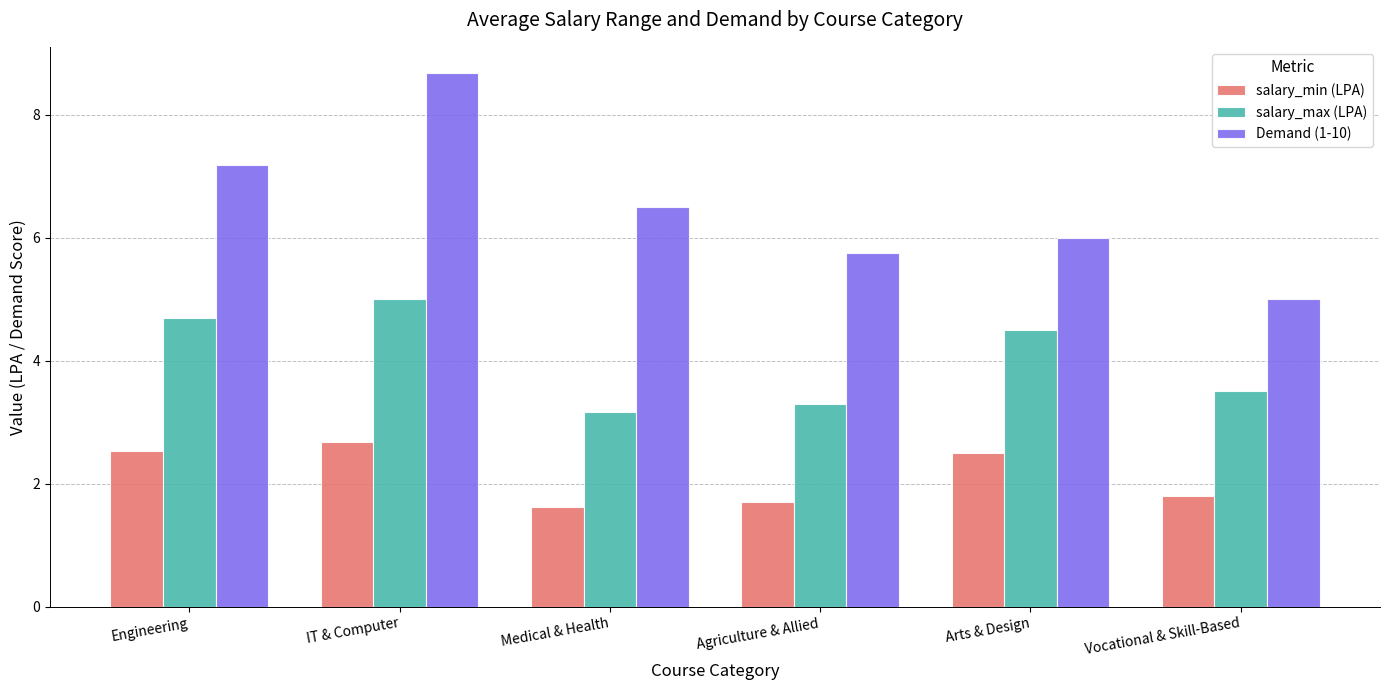

What is the difference between the second highest and second lowest values in the Demand (1-10) series?

1.4